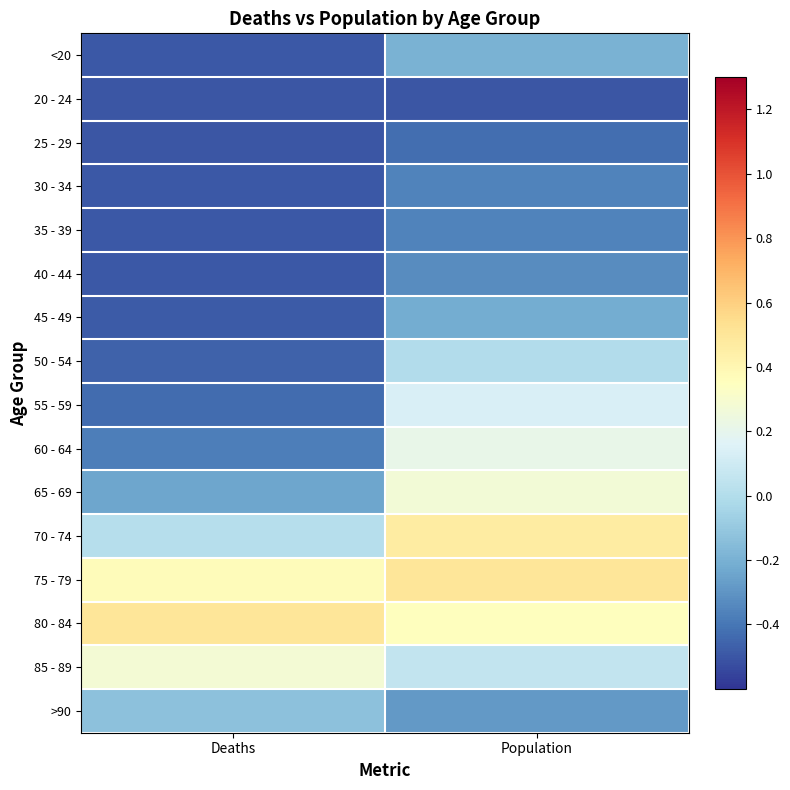

Reading left to right, list all the values displayed in this chart.

<20: Deaths=-0.5	Population=-0.2
20 - 24: Deaths=-0.5	Population=-0.5
25 - 29: Deaths=-0.5	Population=-0.4
30 - 34: Deaths=-0.5	Population=-0.4
35 - 39: Deaths=-0.5	Population=-0.4
40 - 44: Deaths=-0.5	Population=-0.3
45 - 49: Deaths=-0.5	Population=-0.2
50 - 54: Deaths=-0.5	Population=-0.0
55 - 59: Deaths=-0.4	Population=0.1
60 - 64: Deaths=-0.4	Population=0.2
65 - 69: Deaths=-0.2	Population=0.3
70 - 74: Deaths=0.0	Population=0.5
75 - 79: Deaths=0.4	Population=0.5
80 - 84: Deaths=0.5	Population=0.4
85 - 89: Deaths=0.3	Population=0.1
>90: Deaths=-0.1	Population=-0.3